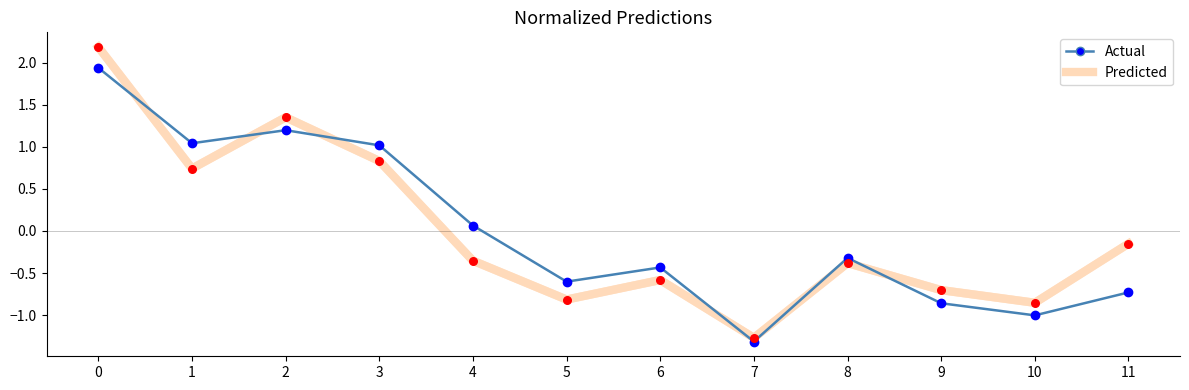

Which series has the largest range (max minus min)?

Predicted